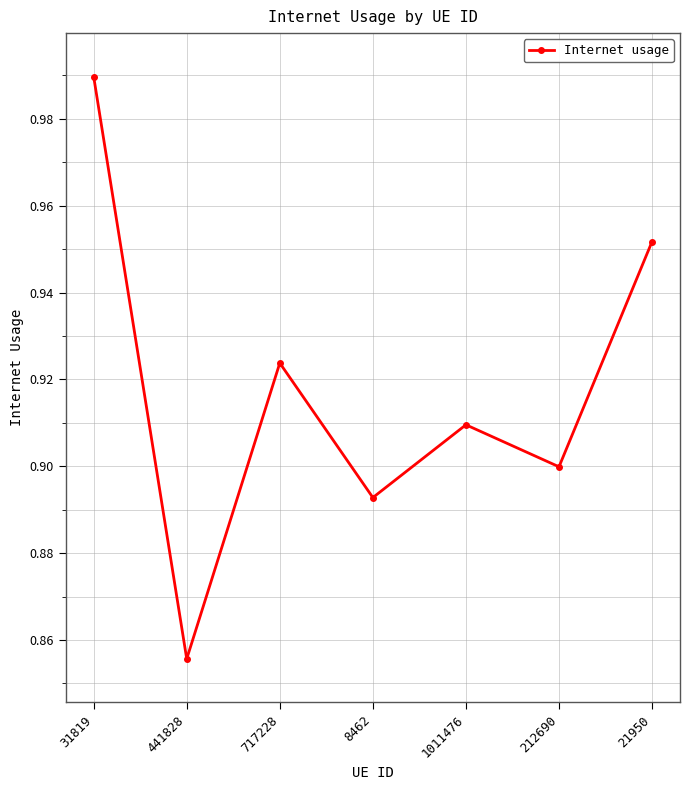

How many interior local valleys (lower than both neighbors) does the data have?

3